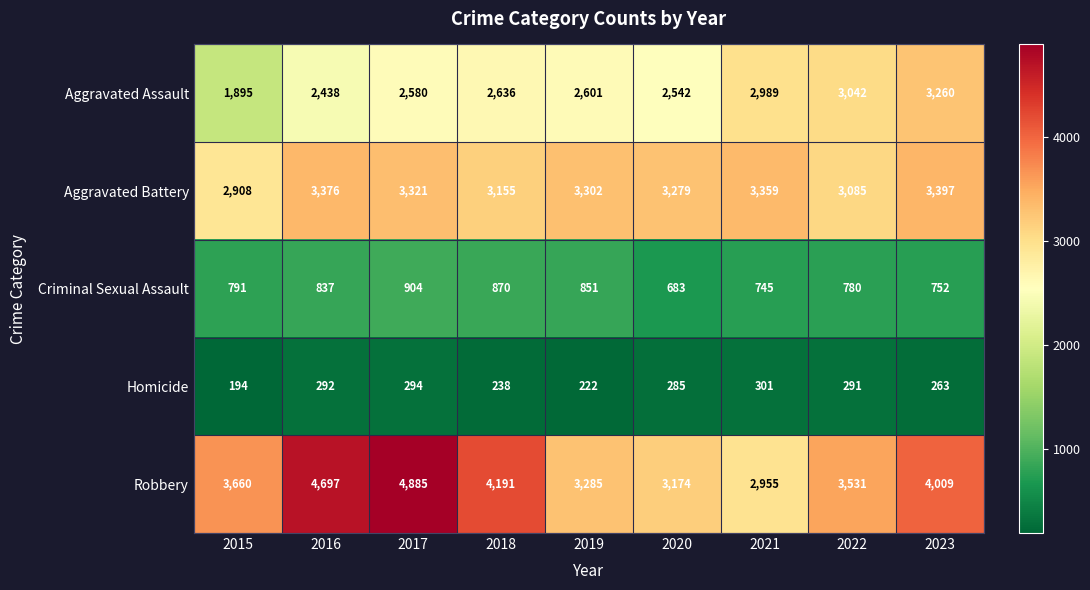

Which series changed the most between 2018 and 2021?

Robbery